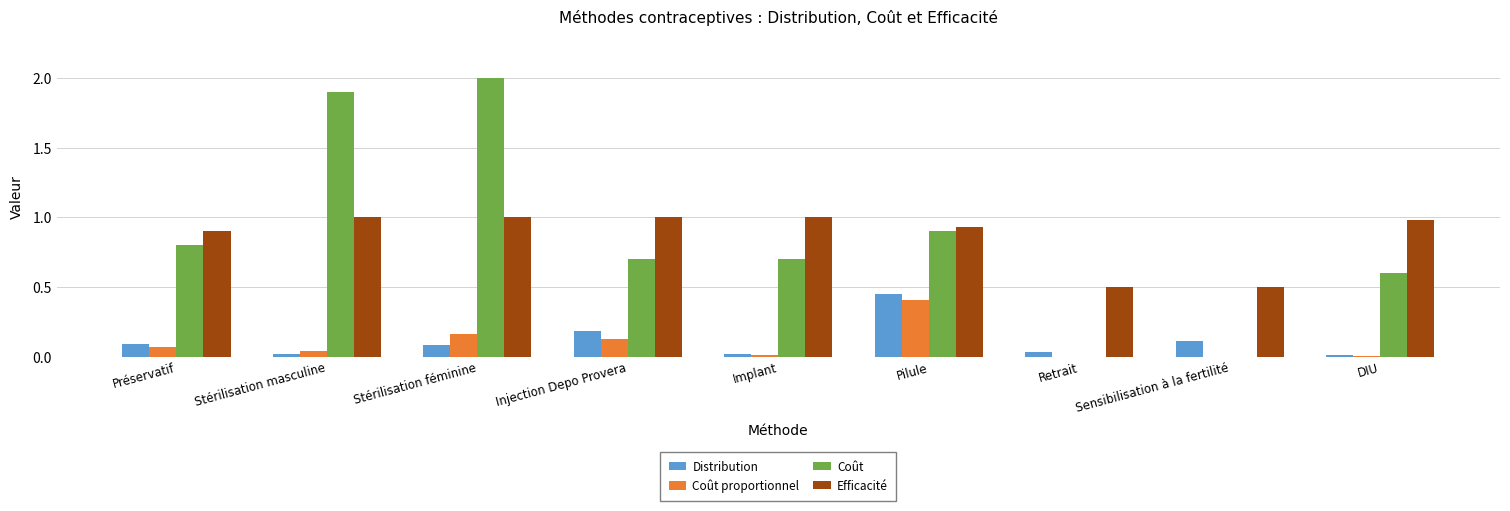

Count the number of data series in this chart.

4